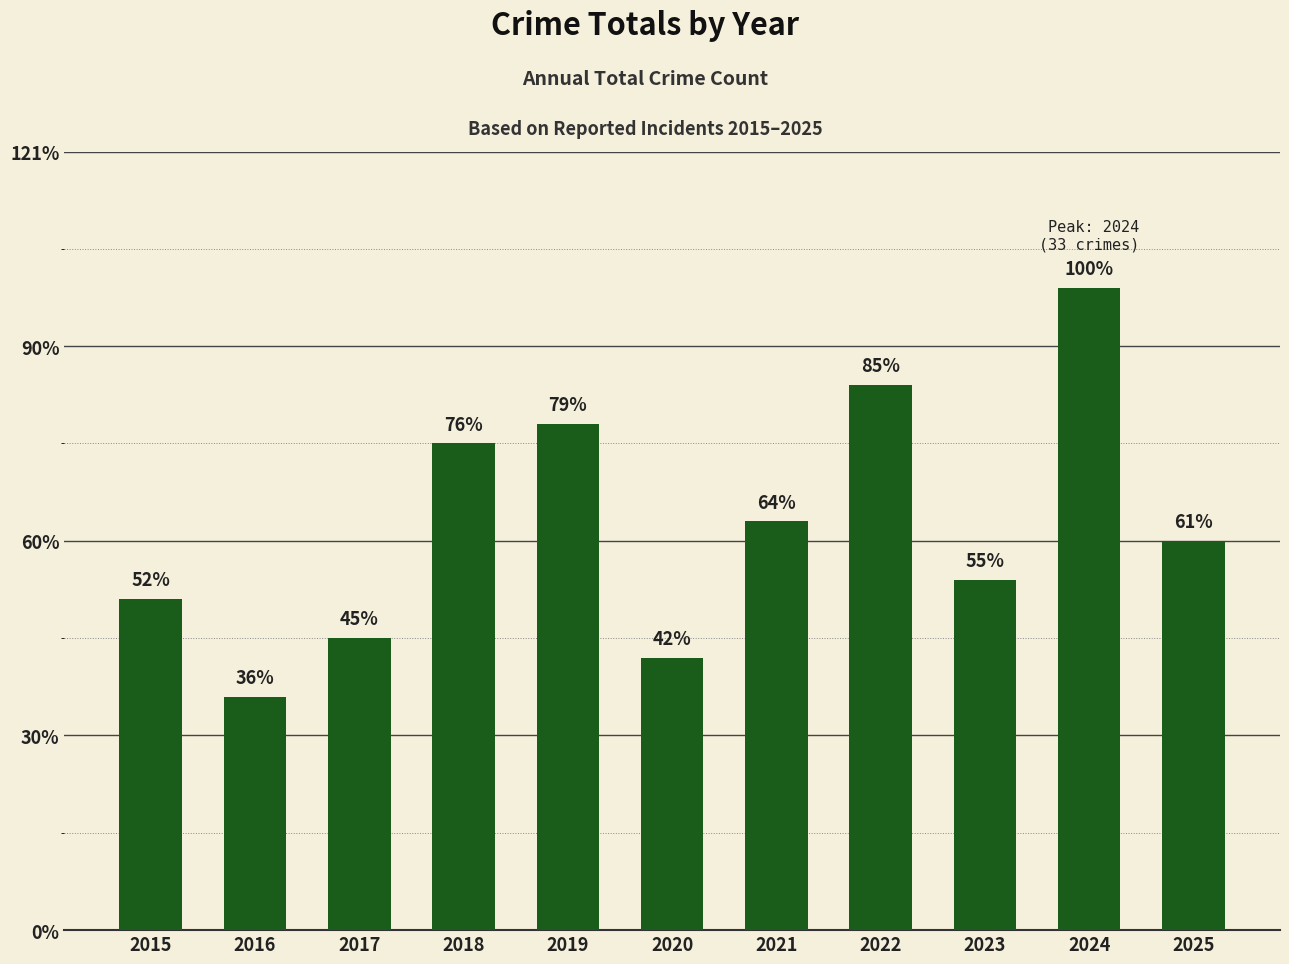

Are the bars horizontal?

No